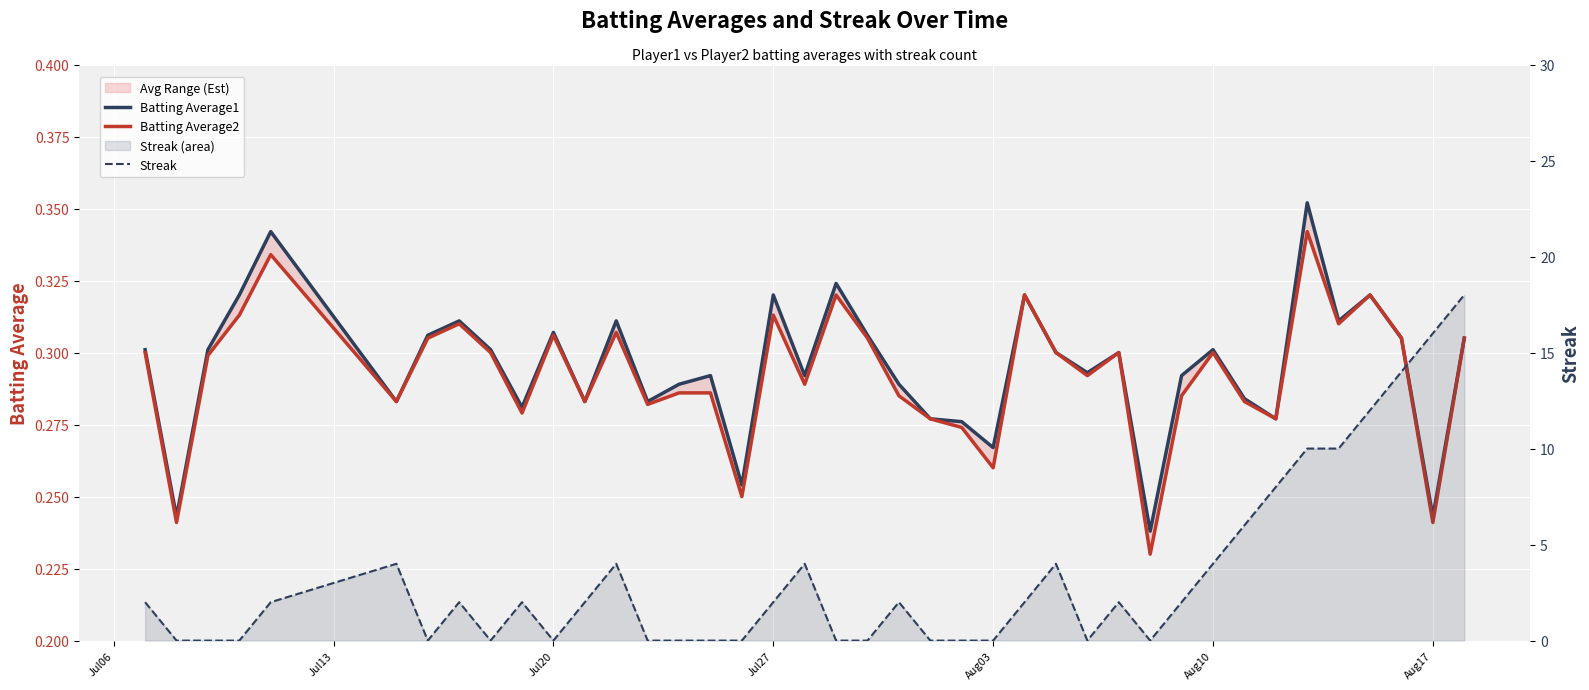

True or false: Batting Average1 and Batting Average2 intersect in this chart.

False